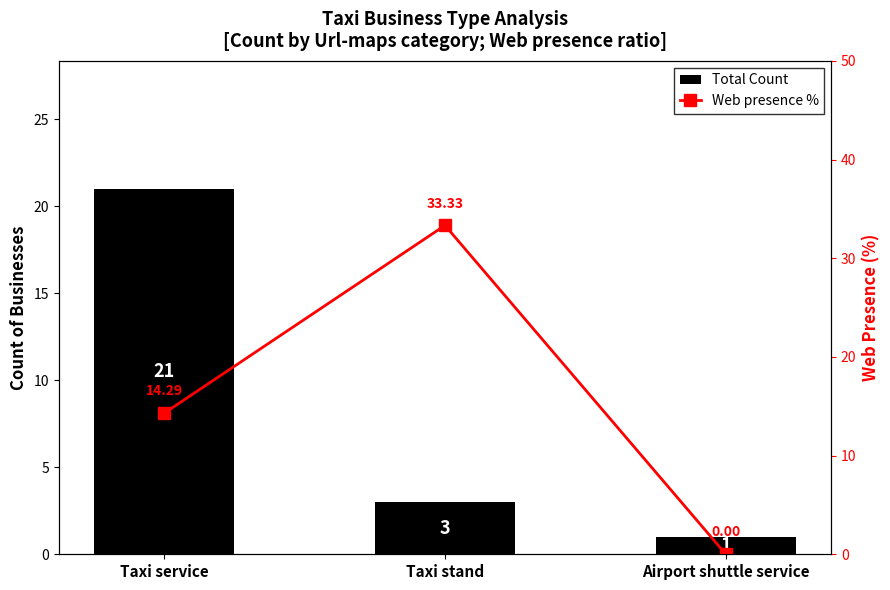

At which label does Web presence % reach its minimum?

Airport shuttle service